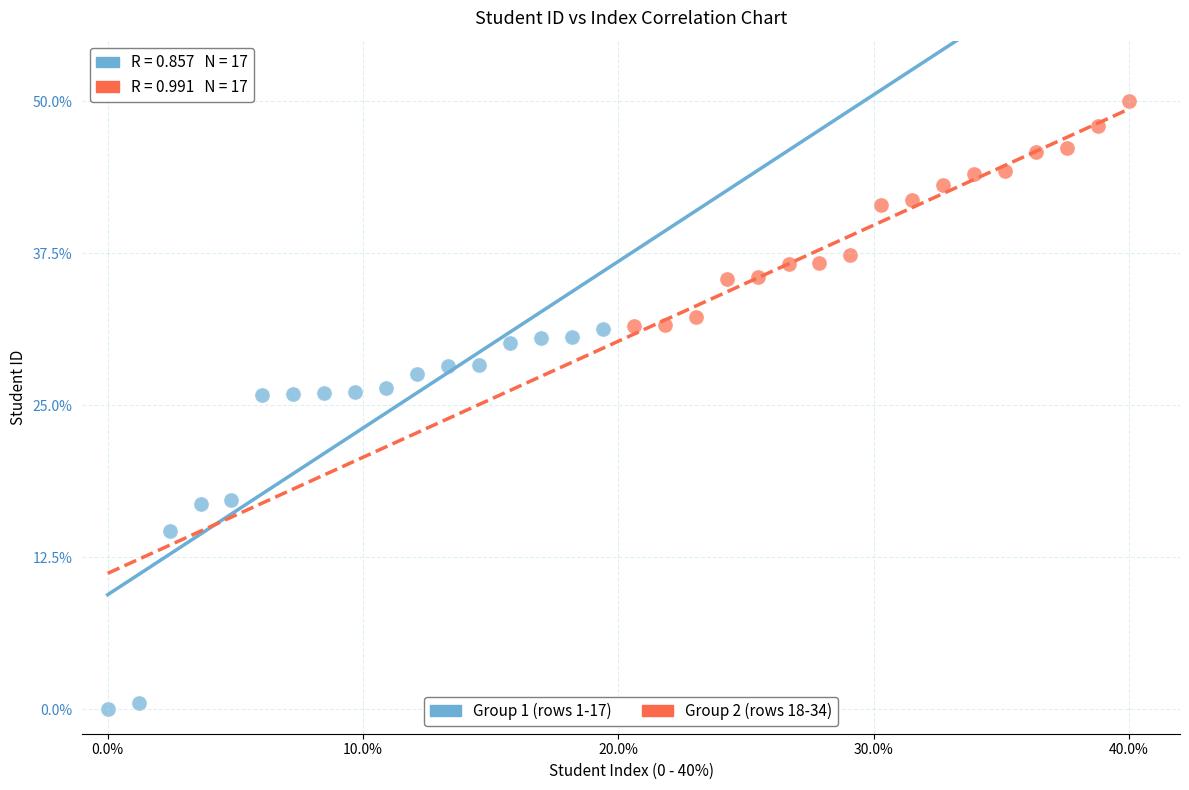

Which series reaches the minimum Y coordinate?

Group 1 (rows 1-17)